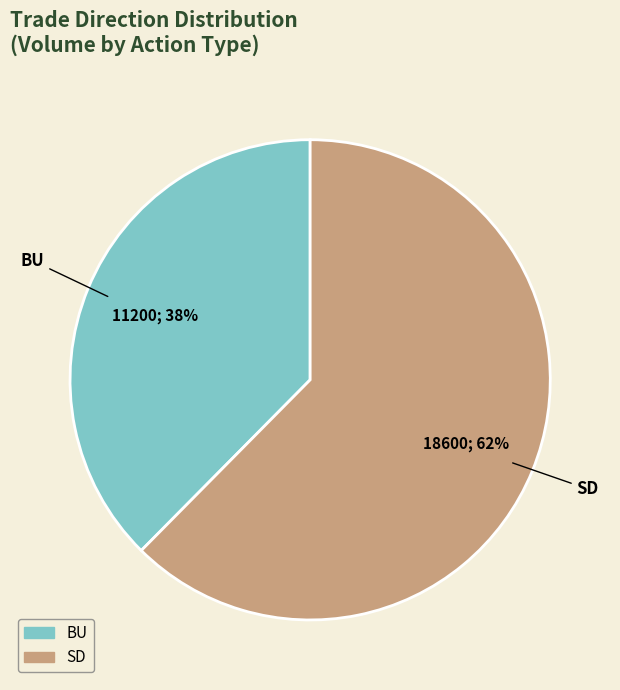

Do BU and SD together represent more than half of the pie?

Yes